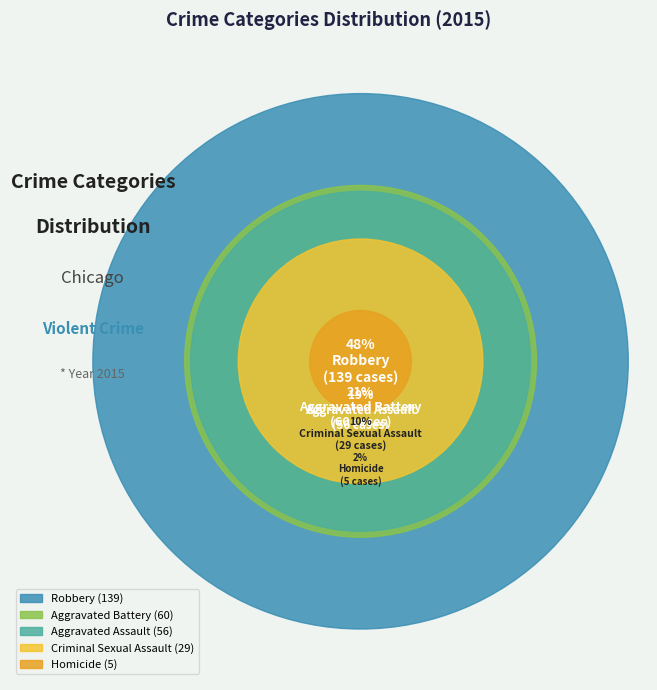

Is Robbery the majority of the pie?

No